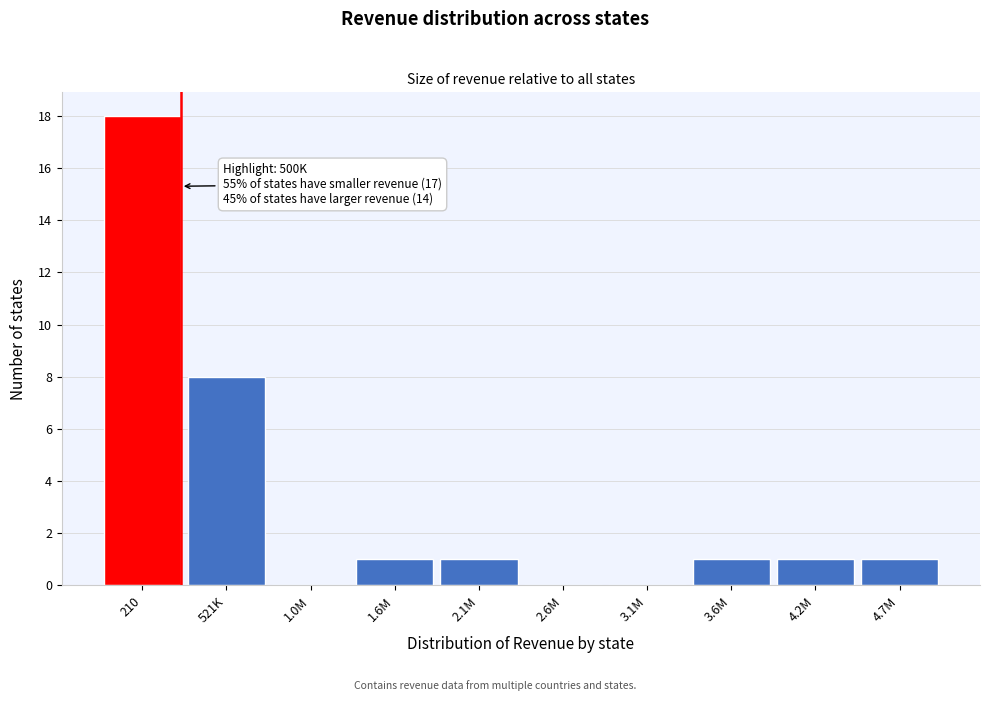

Reading left to right, list all the values displayed in this chart.

210=18	521K=8	1.0M=0	1.6M=1	2.1M=1	2.6M=0	3.1M=0	3.6M=1	4.2M=1	4.7M=1